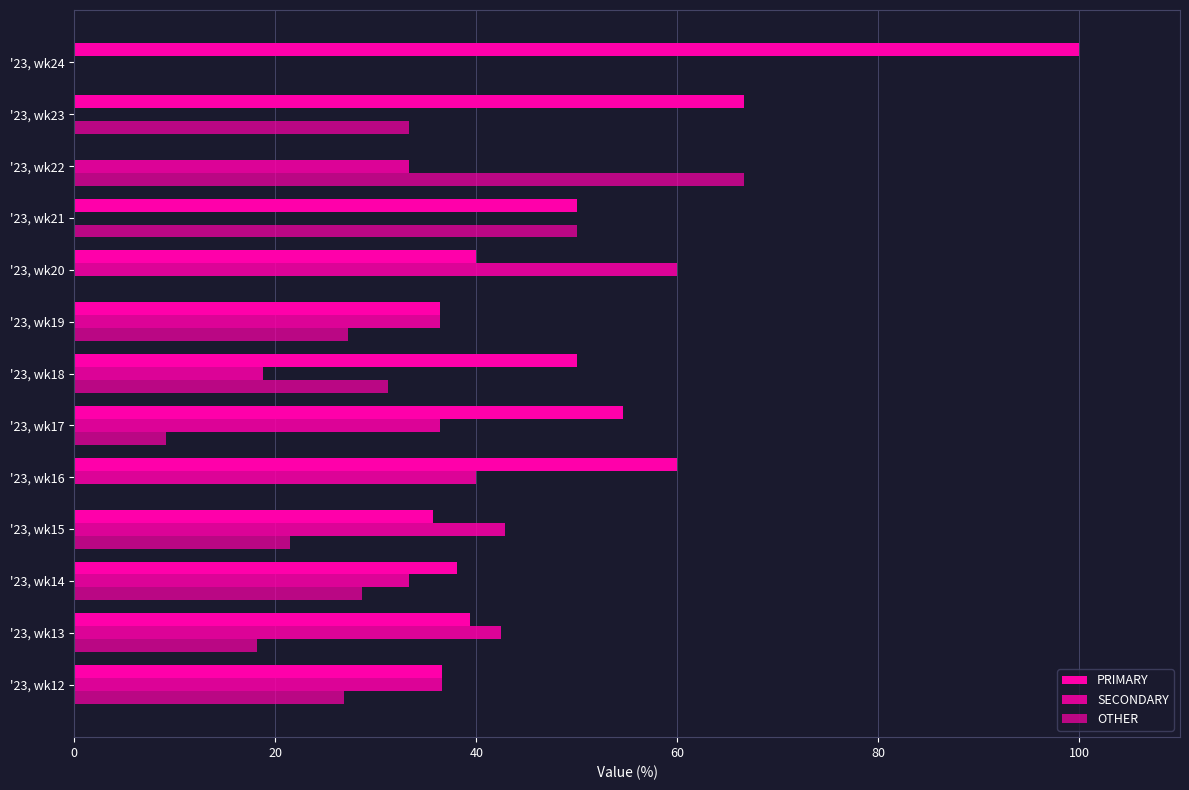

How many distinct data groups are displayed?

3